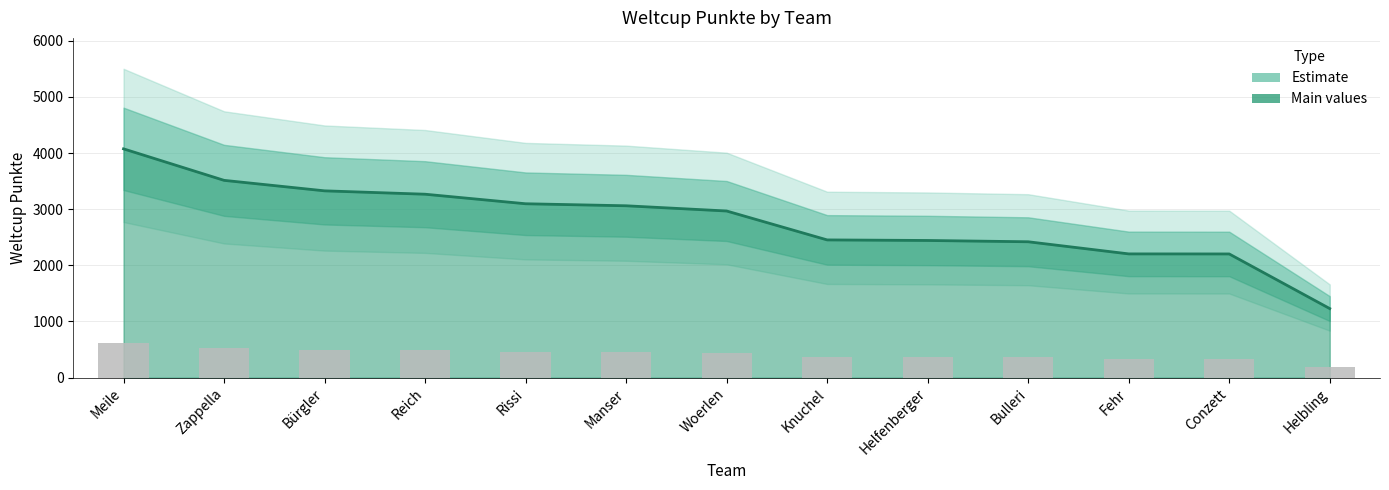

Is it true that the value at Rissi is 464.5?

True